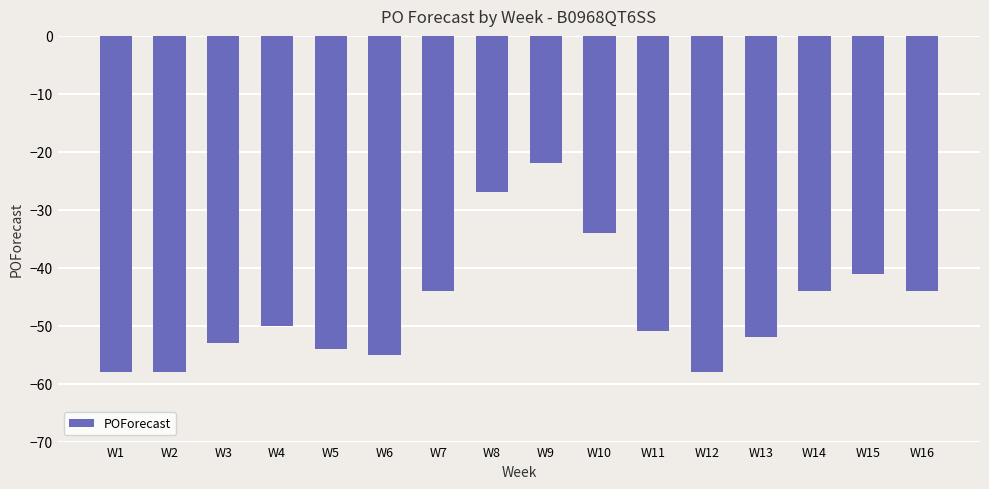

What is the difference between the maximum and minimum values?

36